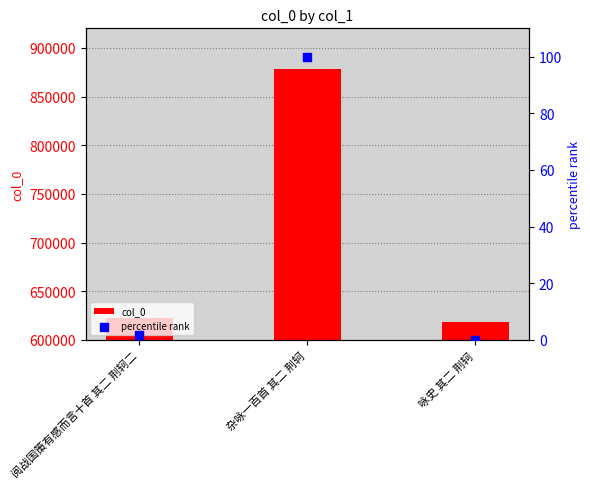

Is the value of col_0 at 咏史 其二 荆轲 greater than the value of percentile rank at 咏史 其二 荆轲?

Yes